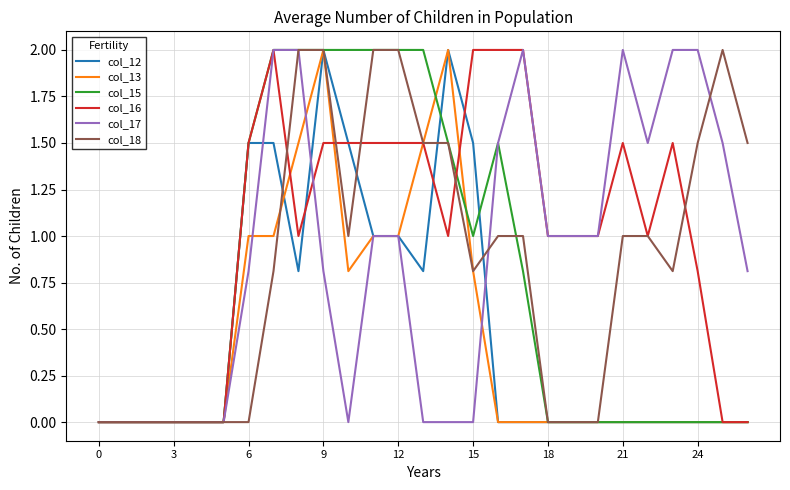

Reading left to right, transcribe all the data shown in this chart.

col_12: 0.0	0.0	0.0	0.0	0.0	0.0	1.5	1.5	0.8	2.0	1.5	1.0	1.0	0.8	2.0	1.5	0.0	0.0	0.0	0.0	0.0	0.0	0.0	0.0	0.0	0.0	0.0
col_13: 0.0	0.0	0.0	0.0	0.0	0.0	1.0	1.0	1.5	2.0	0.8	1.0	1.0	1.5	2.0	0.8	0.0	0.0	0.0	0.0	0.0	0.0	0.0	0.0	0.0	0.0	0.0
col_15: 0.0	0.0	0.0	0.0	0.0	0.0	1.5	2.0	2.0	2.0	2.0	2.0	2.0	2.0	1.5	1.0	1.5	0.8	0.0	0.0	0.0	0.0	0.0	0.0	0.0	0.0	0.0
col_16: 0.0	0.0	0.0	0.0	0.0	0.0	1.5	2.0	1.0	1.5	1.5	1.5	1.5	1.5	1.0	2.0	2.0	2.0	1.0	1.0	1.0	1.5	1.0	1.5	0.8	0.0	0.0
col_17: 0.0	0.0	0.0	0.0	0.0	0.0	0.8	2.0	2.0	0.8	0.0	1.0	1.0	0.0	0.0	0.0	1.5	2.0	1.0	1.0	1.0	2.0	1.5	2.0	2.0	1.5	0.8
col_18: 0.0	0.0	0.0	0.0	0.0	0.0	0.0	0.8	2.0	2.0	1.0	2.0	2.0	1.5	1.5	0.8	1.0	1.0	0.0	0.0	0.0	1.0	1.0	0.8	1.5	2.0	1.5